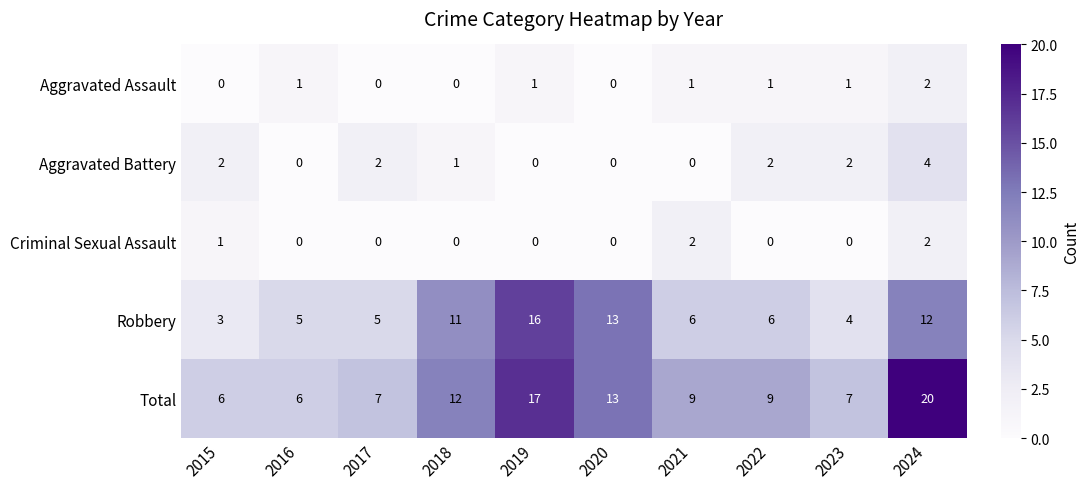

How many distinct data groups are displayed?

5